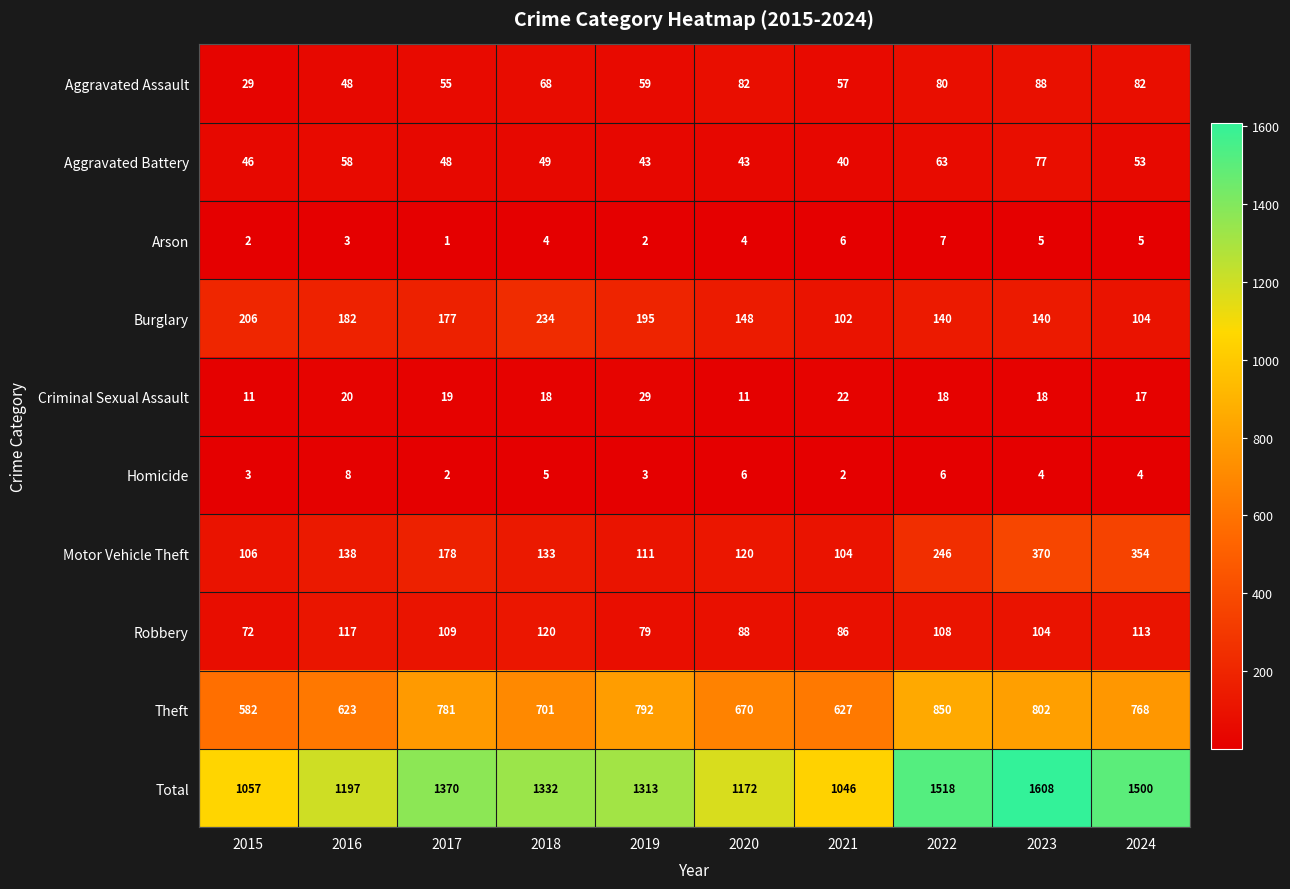

What is the minimum value shown in the chart?

1